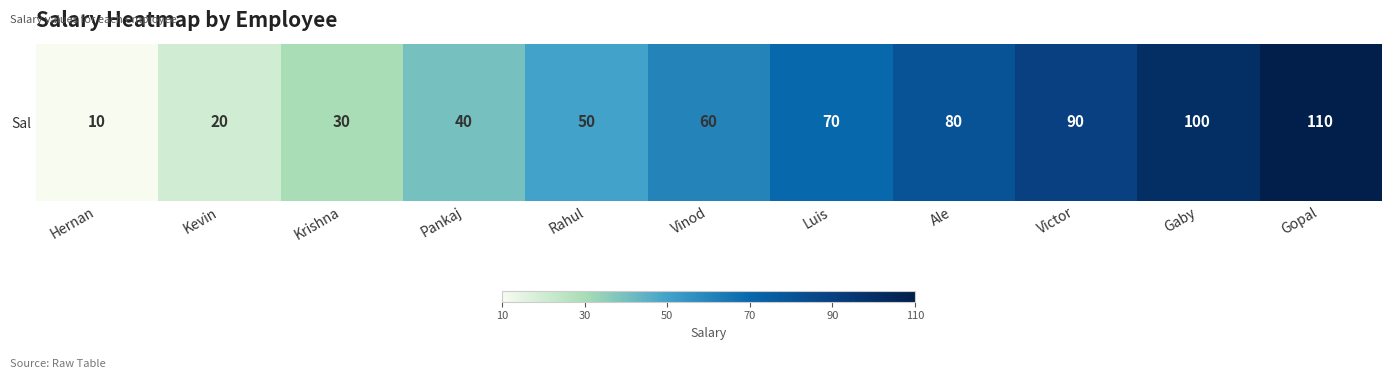

Read the value at Luis.

70